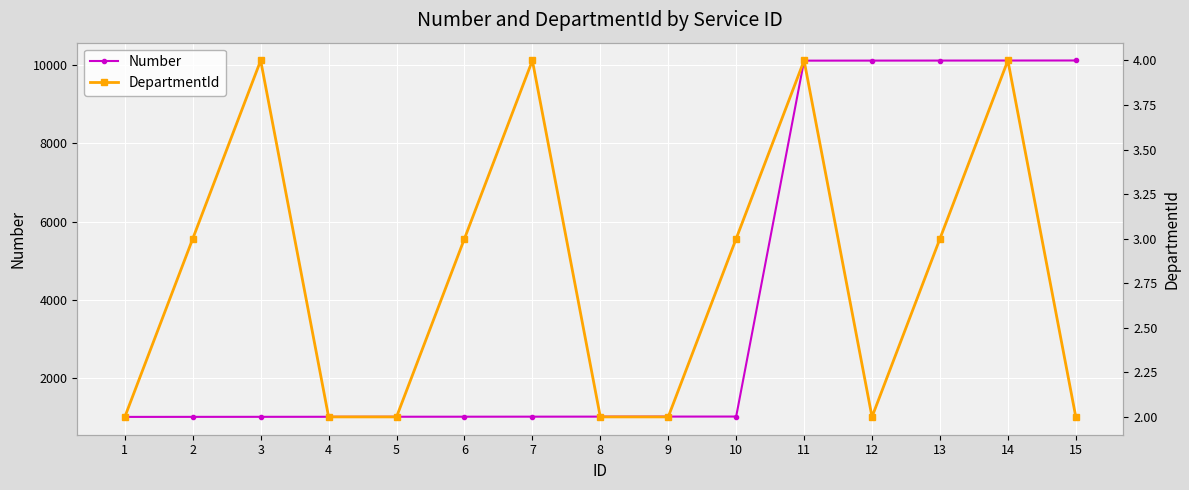

True or false: Number and DepartmentId cross at least once.

False